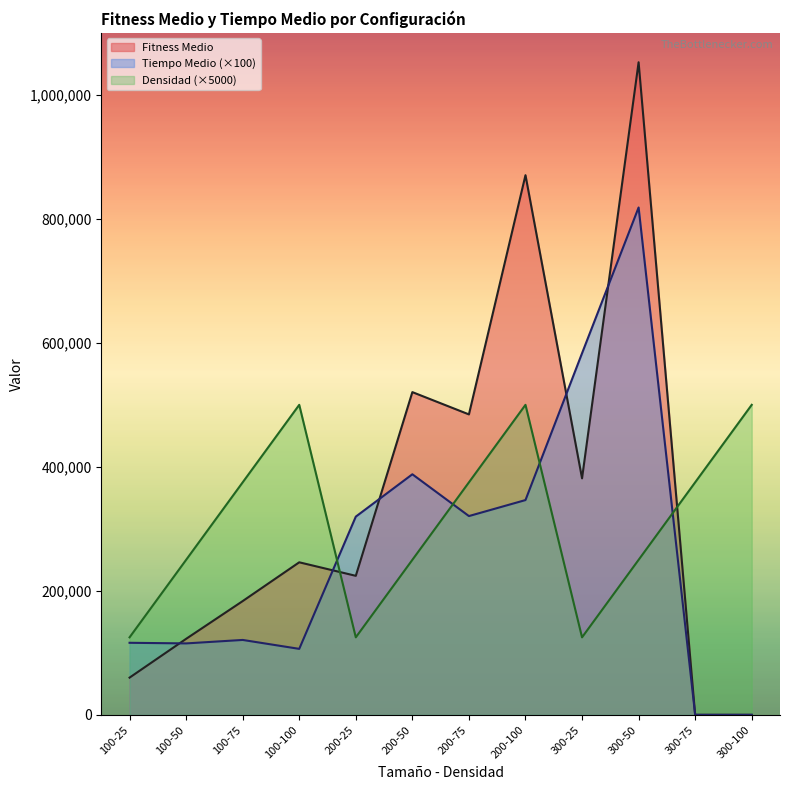

Count the number of data series in this chart.

3